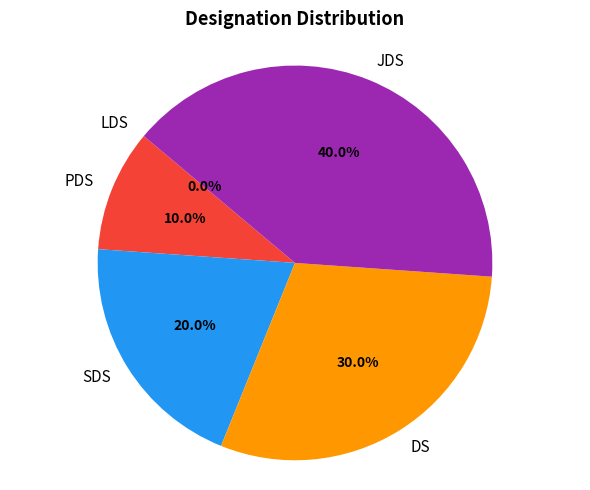

True or false: LDS accounts for 0% of the total.

True